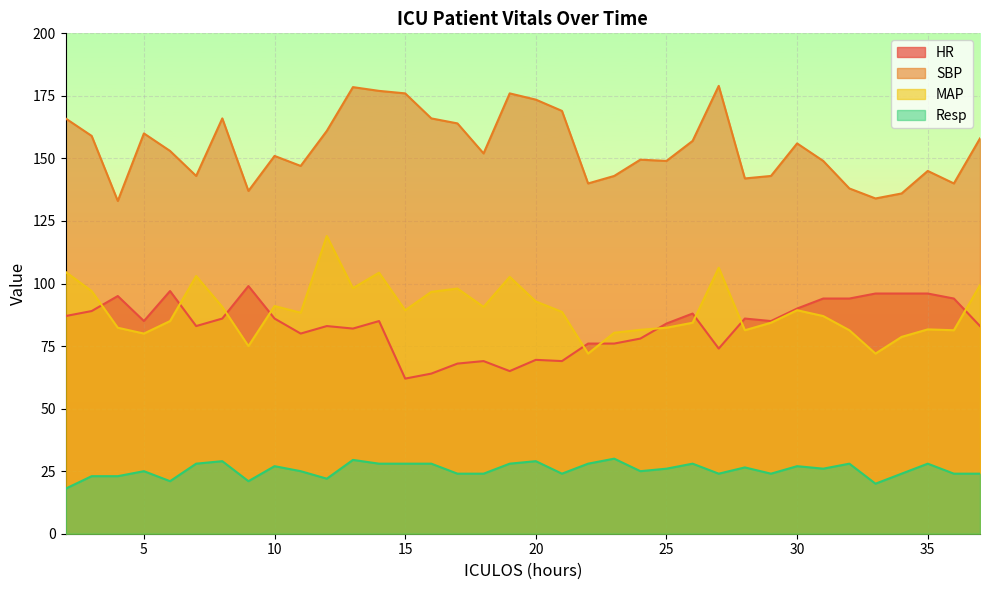

Does the chart display data point markers on the line(s)?

No